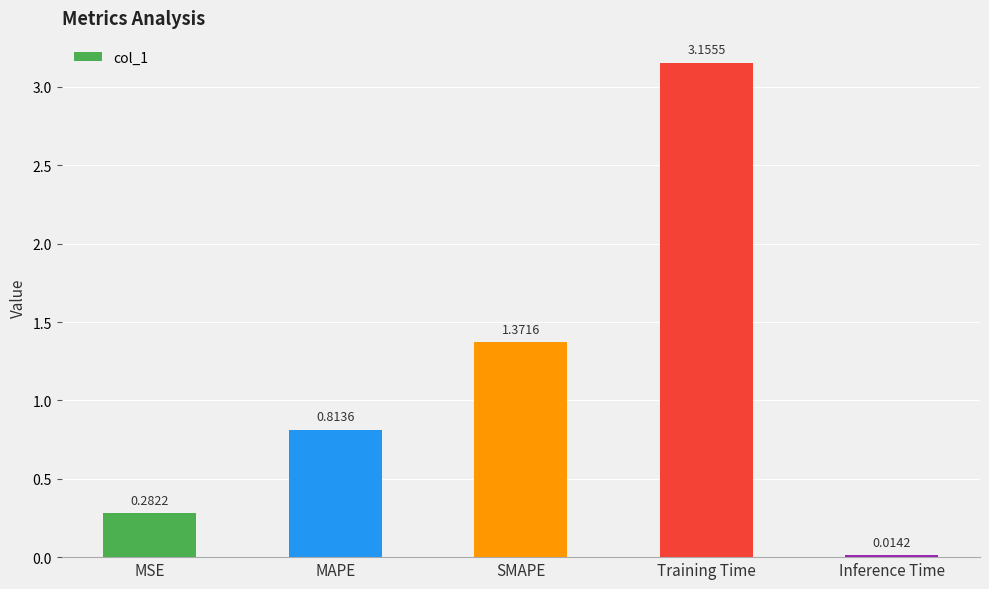

Rank the categories by value from lowest to highest.

Inference Time, MSE, MAPE, SMAPE, Training Time